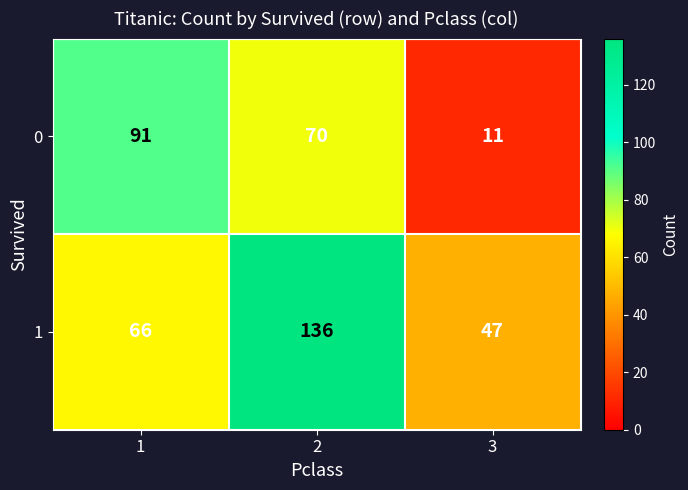

What is the approximate value of 1 at 1, to the nearest 5?

65